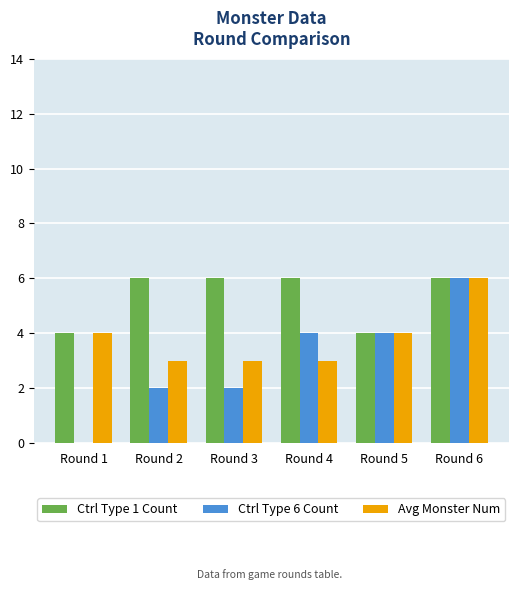

How many groups of bars are there?

6